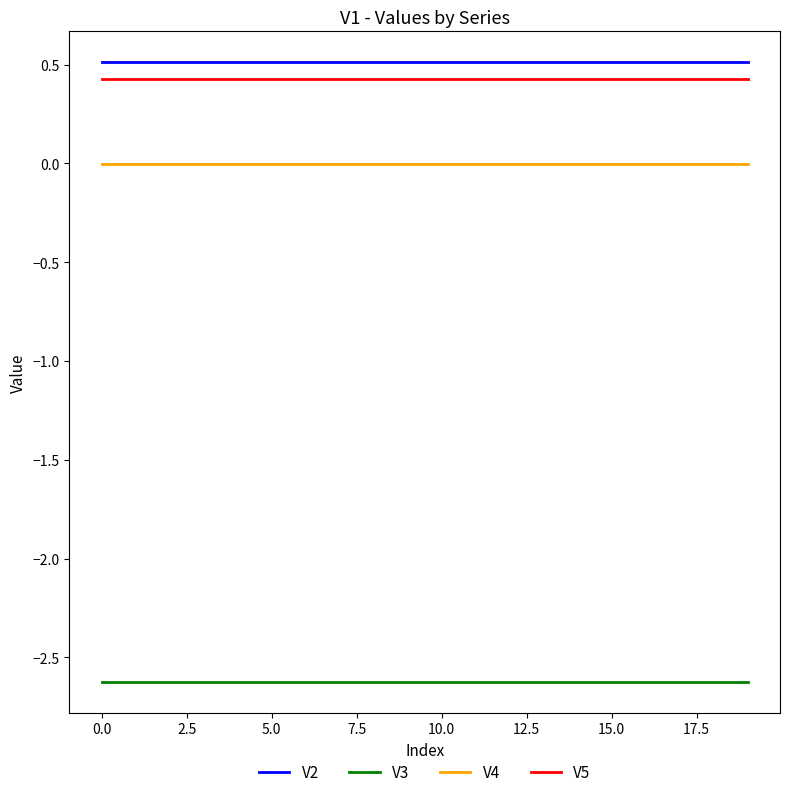

What is the smallest value displayed?

-2.6